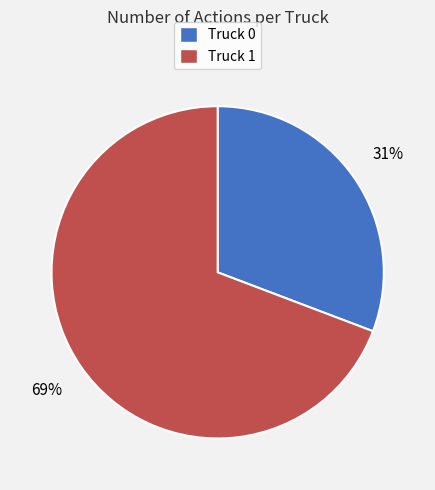

To the nearest percent, what is the difference between the largest and smallest slice percentages?

38%